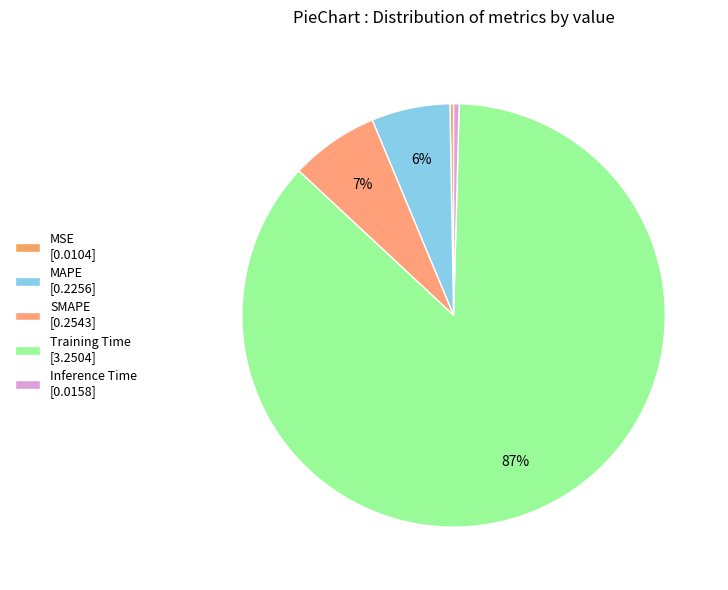

Rank the categories by value from lowest to highest.

MSE, Inference Time, MAPE, SMAPE, Training Time